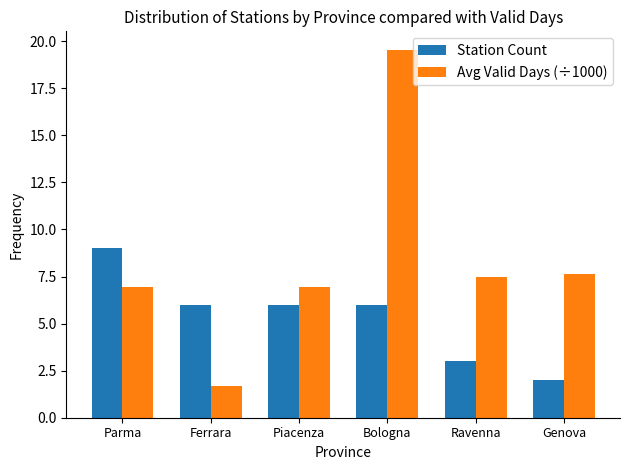

Reading right to left, list all the values displayed in this chart.

Station Count: 2.0	3.0	6.0	6.0	6.0	9.0
Avg Valid Days (÷1000): 7.6	7.5	19.5	6.9	1.7	6.9